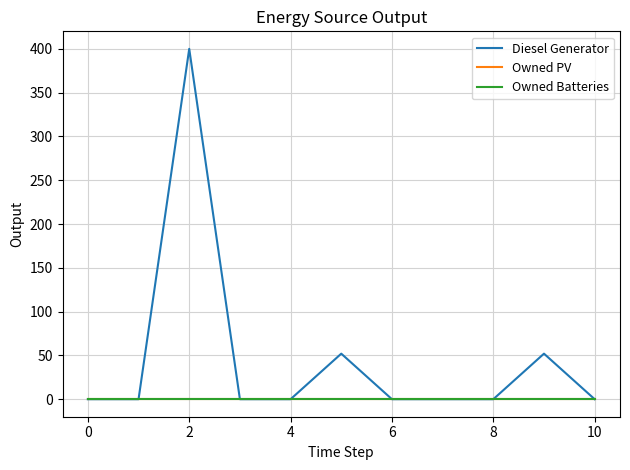

Is this an area chart (filled region under the line)?

No